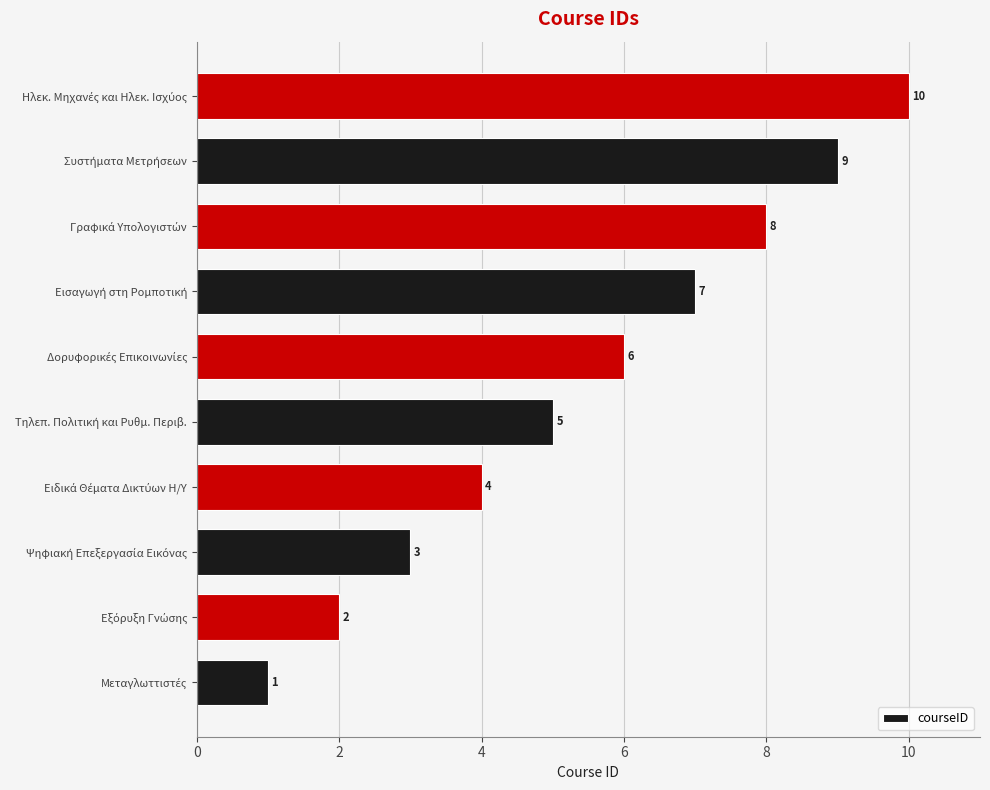

What is the difference between the maximum and second lowest values?

8